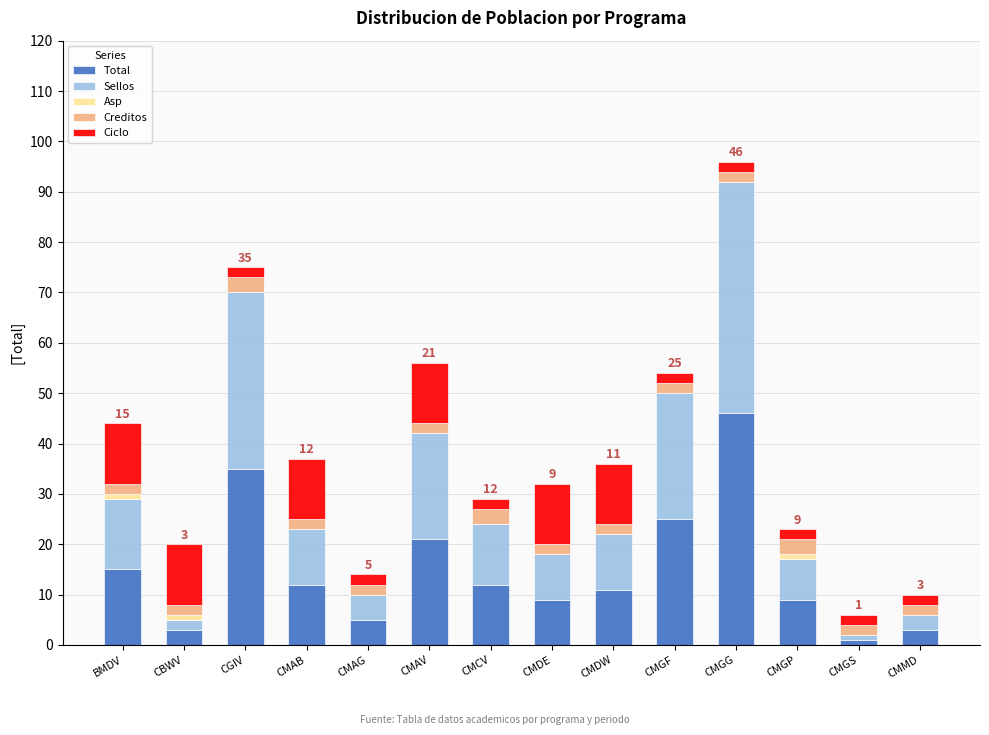

What is the highest value of the Total series?

46